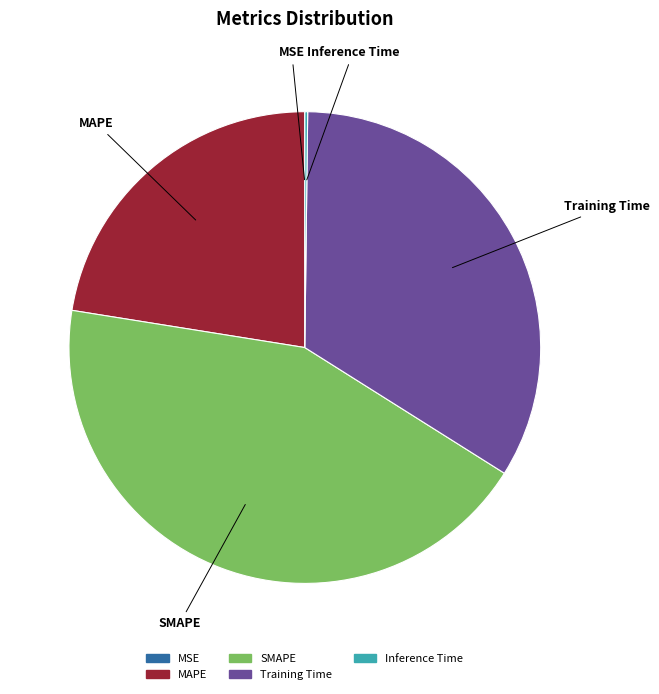

The Training Time slice represents 28% of the pie. True or false?

False